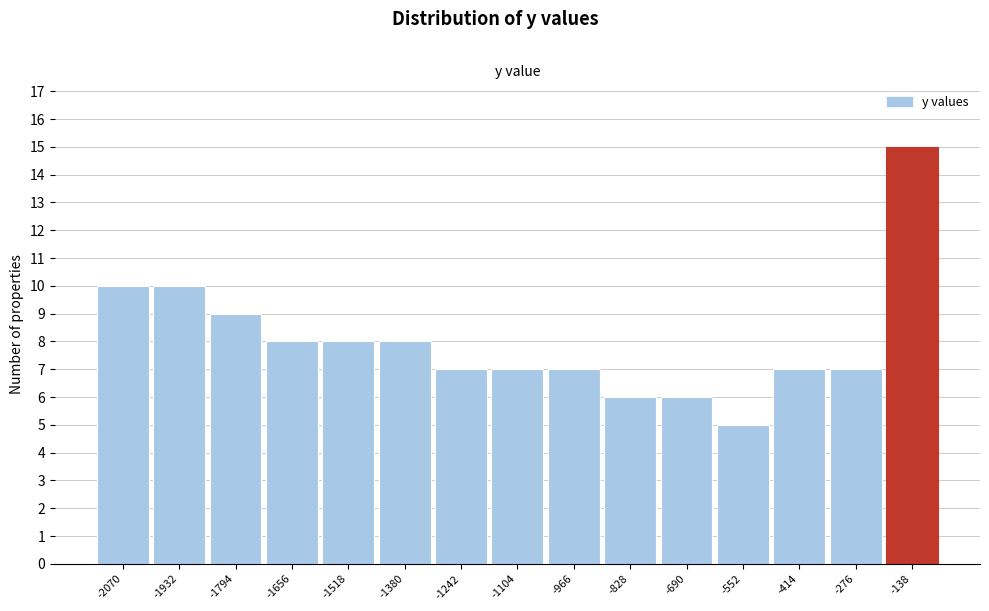

Reading left to right, extract all data points from this chart.

-2070=10	-1932=10	-1794=9	-1656=8	-1518=8	-1380=8	-1242=7	-1104=7	-966=7	-828=6	-690=6	-552=5	-414=7	-276=7	-138=15